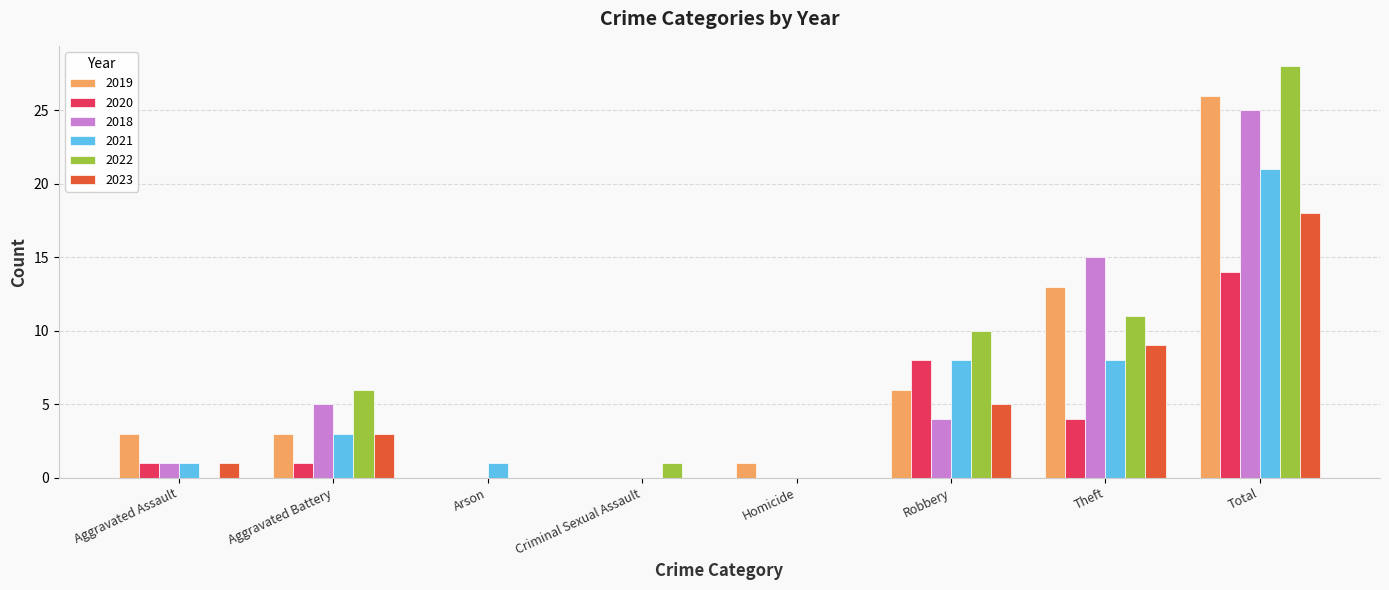

What is the spread (max minus min) of values at Total?

14